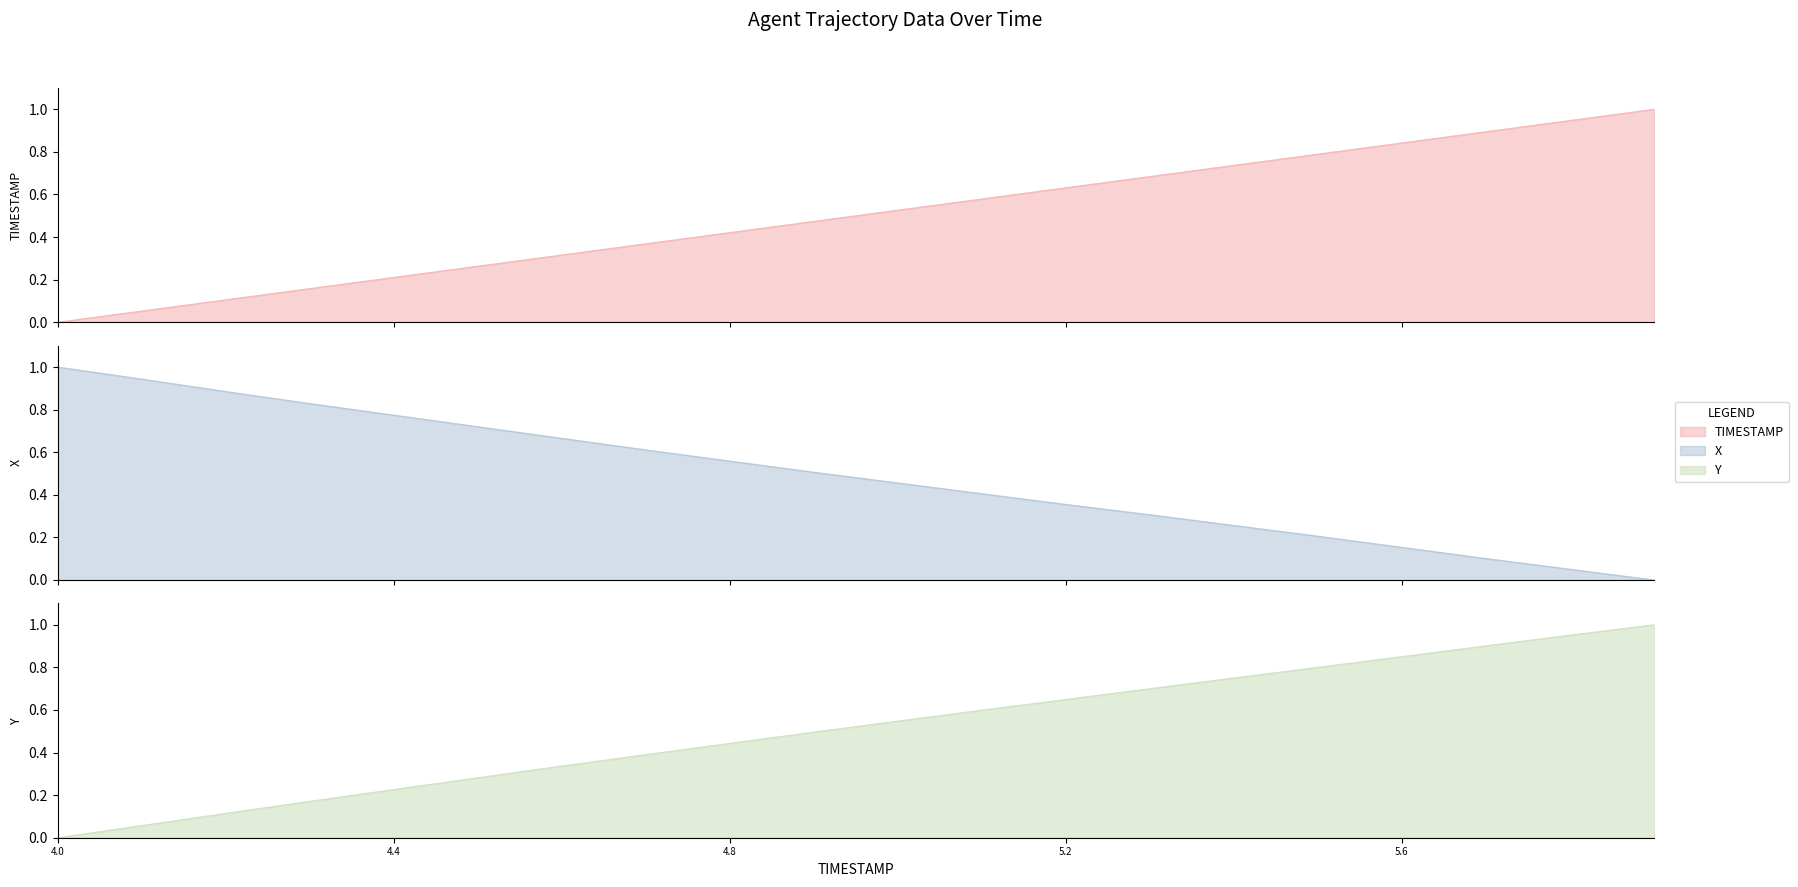

Reading left to right, extract all data points from this chart.

TIMESTAMP: 4.0=0.0	4.1=0.1	4.2=0.1	4.3=0.2	4.4=0.2	4.5=0.3	4.6=0.3	4.7=0.4	4.8=0.4	4.9=0.5	5.0=0.5	5.1=0.6	5.2=0.6	5.3=0.7	5.4=0.7	5.5=0.8	5.6=0.8	5.7=0.9	5.8=0.9	5.9=1.0
X: 4.0=1.0	4.1=0.9	4.2=0.9	4.3=0.8	4.4=0.8	4.5=0.7	4.6=0.7	4.7=0.6	4.8=0.6	4.9=0.5	5.0=0.5	5.1=0.4	5.2=0.4	5.3=0.3	5.4=0.3	5.5=0.2	5.6=0.2	5.7=0.1	5.8=0.1	5.9=0.0
Y: 4.0=0.0	4.1=0.1	4.2=0.1	4.3=0.2	4.4=0.2	4.5=0.3	4.6=0.3	4.7=0.4	4.8=0.4	4.9=0.5	5.0=0.5	5.1=0.6	5.2=0.6	5.3=0.7	5.4=0.8	5.5=0.8	5.6=0.9	5.7=0.9	5.8=1.0	5.9=1.0